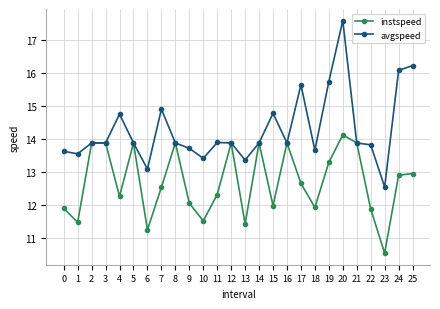

List the series in order of their peak value, lowest first.

instspeed, avgspeed